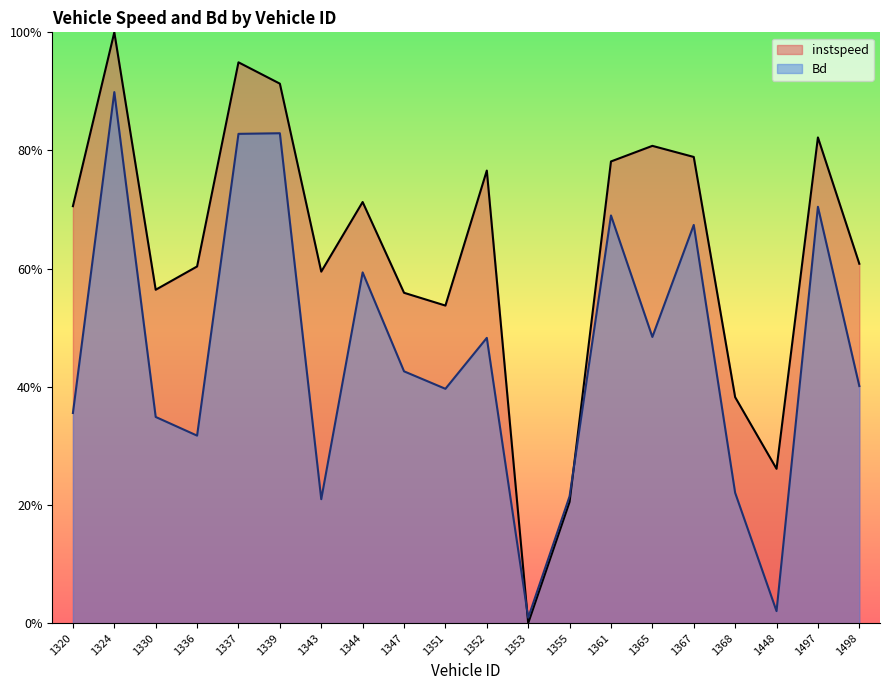

The value of instspeed at 1361 is 1.0. True or false?

False